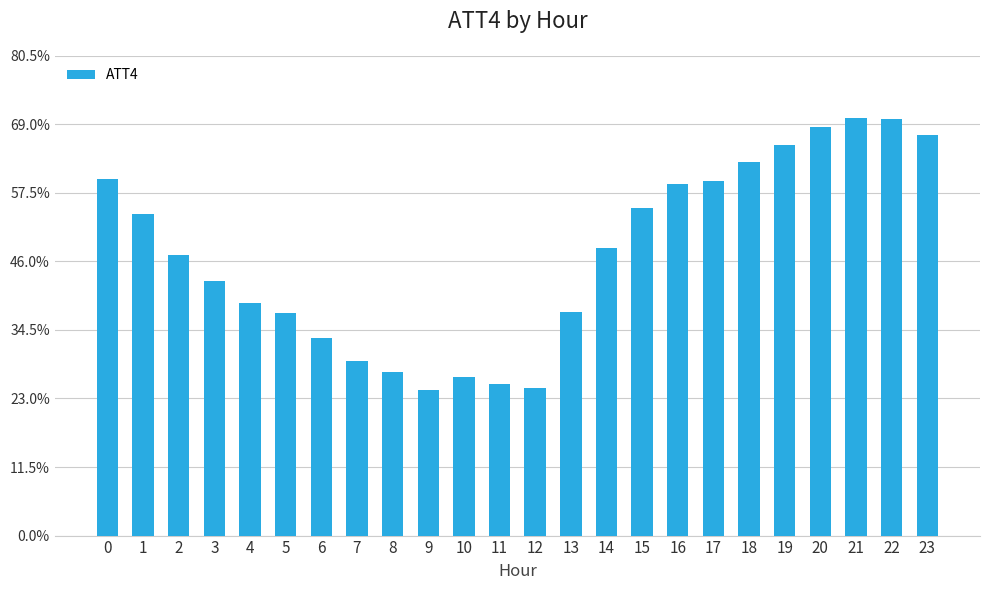

What is the smallest value displayed?

18500